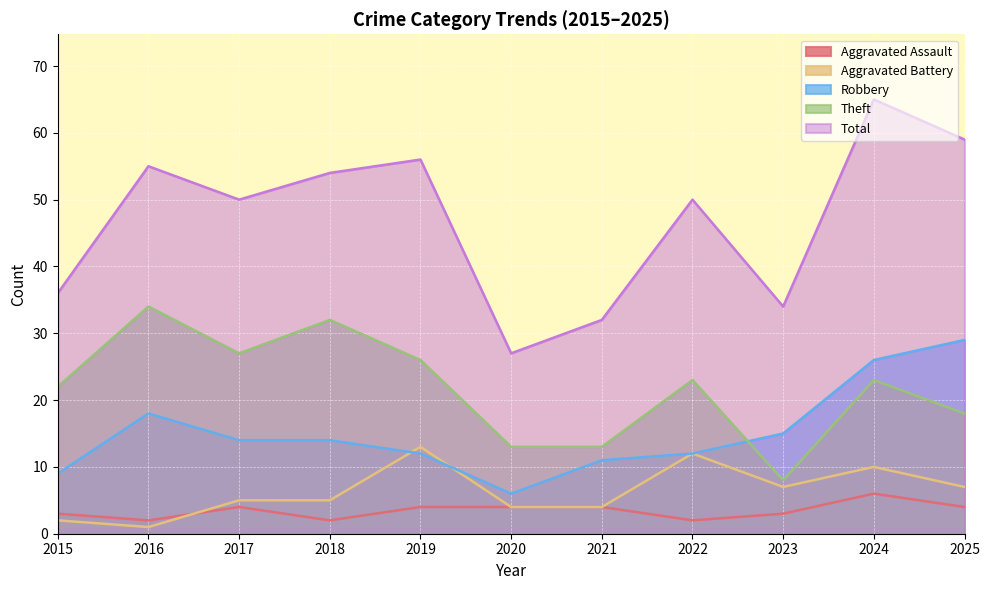

What are all the series names shown in the legend?

Aggravated Assault, Aggravated Battery, Robbery, Theft, Total